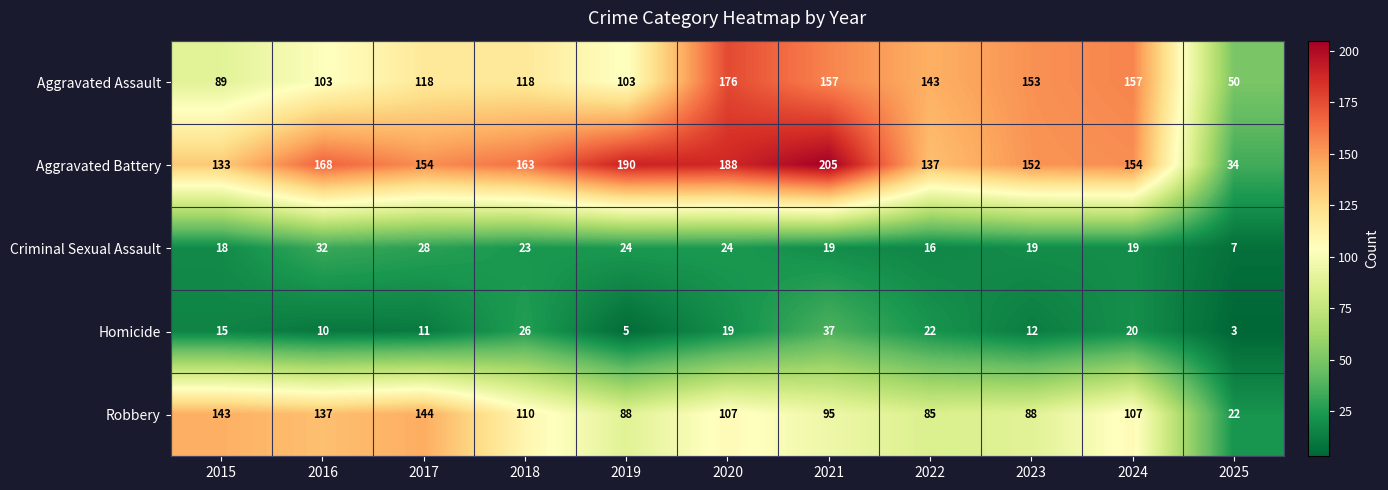

What is the average value of the Criminal Sexual Assault series?

21